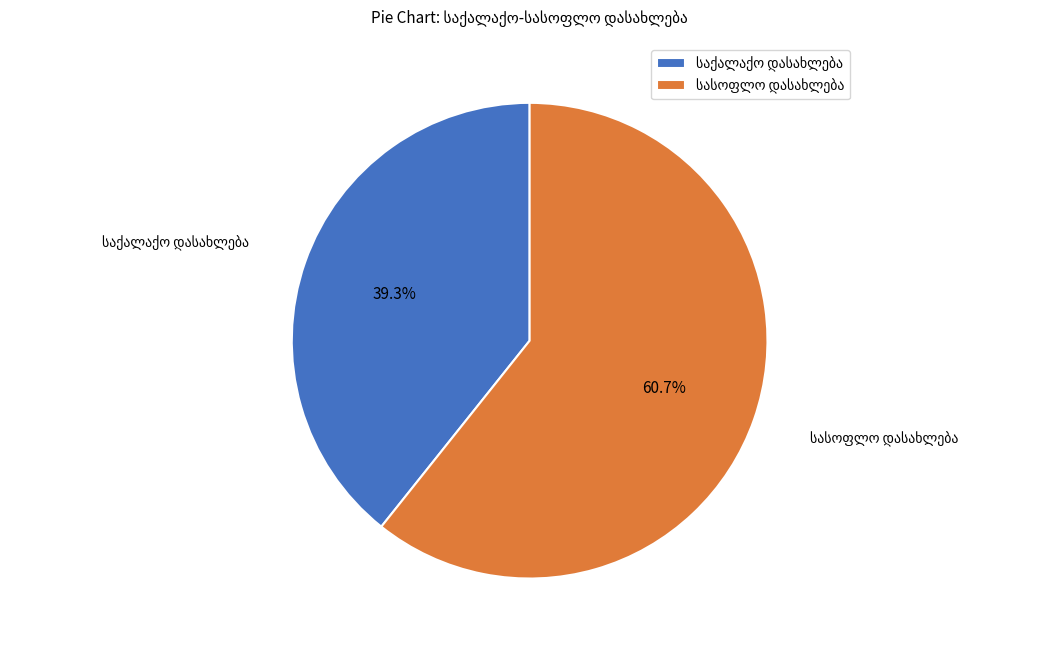

Is there a majority slice in this chart?

Yes